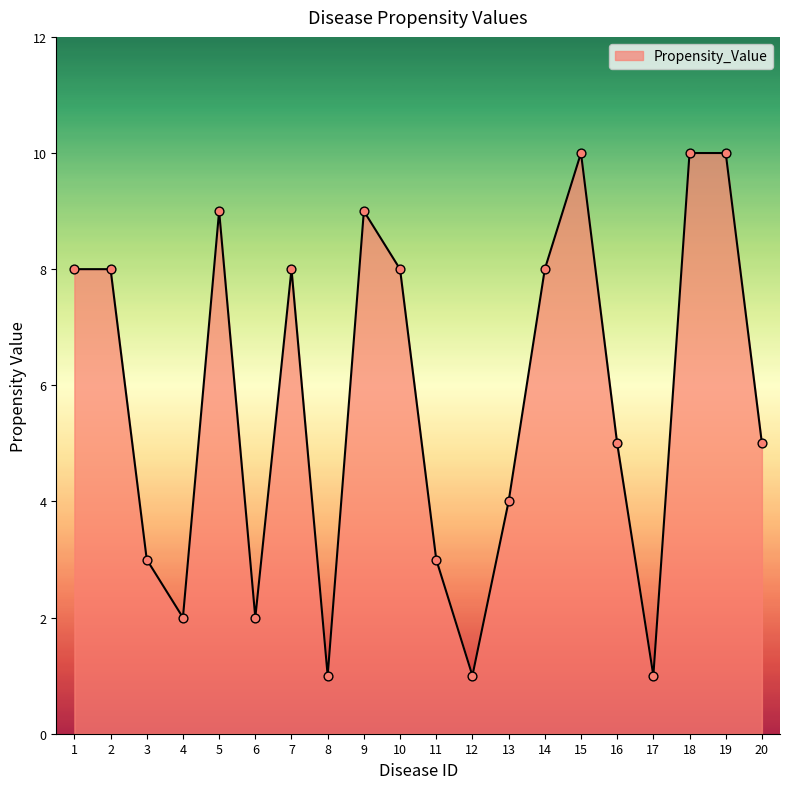

Between 14 and 18, which is larger?

18